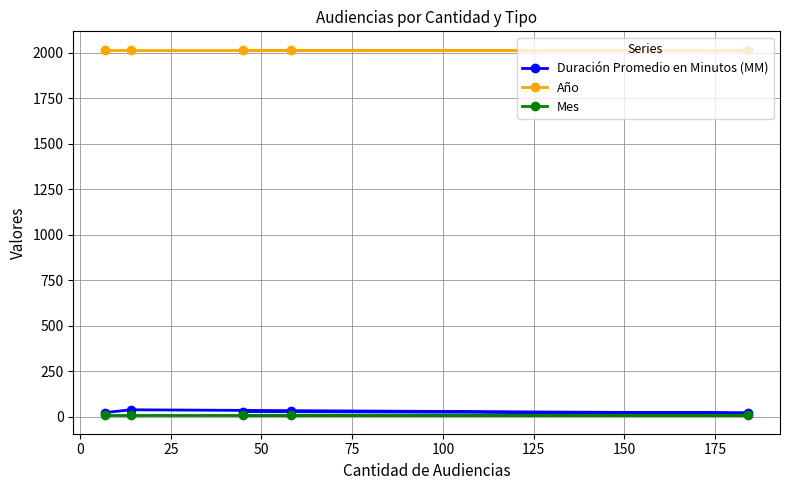

Which series has the largest total across all categories?

Año